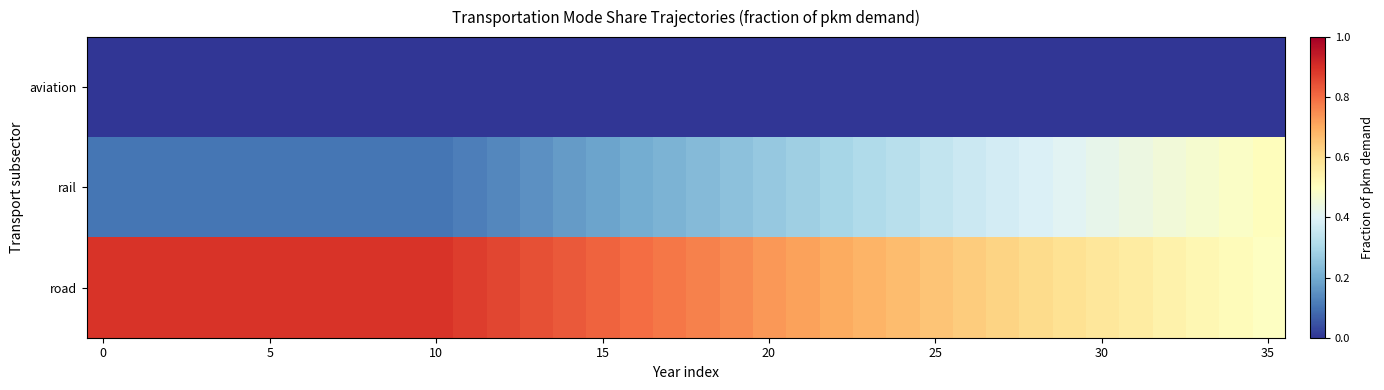

Reading left to right, transcribe all the data shown in this chart.

aviation: 0.0	0.0	0.0	0.0	0.0	0.0	0.0	0.0	0.0	0.0	0.0	0.0	0.0	0.0	0.0	0.0	0.0	0.0	0.0	0.0	0.0	0.0	0.0	0.0	0.0	0.0	0.0	0.0	0.0	0.0	0.0	0.0	0.0	0.0	0.0	0.0
rail: 0.1	0.1	0.1	0.1	0.1	0.1	0.1	0.1	0.1	0.1	0.1	0.1	0.1	0.2	0.2	0.2	0.2	0.2	0.2	0.2	0.3	0.3	0.3	0.3	0.3	0.3	0.4	0.4	0.4	0.4	0.4	0.4	0.5	0.5	0.5	0.5
road: 0.9	0.9	0.9	0.9	0.9	0.9	0.9	0.9	0.9	0.9	0.9	0.9	0.9	0.8	0.8	0.8	0.8	0.8	0.8	0.8	0.7	0.7	0.7	0.7	0.7	0.7	0.6	0.6	0.6	0.6	0.6	0.6	0.5	0.5	0.5	0.5